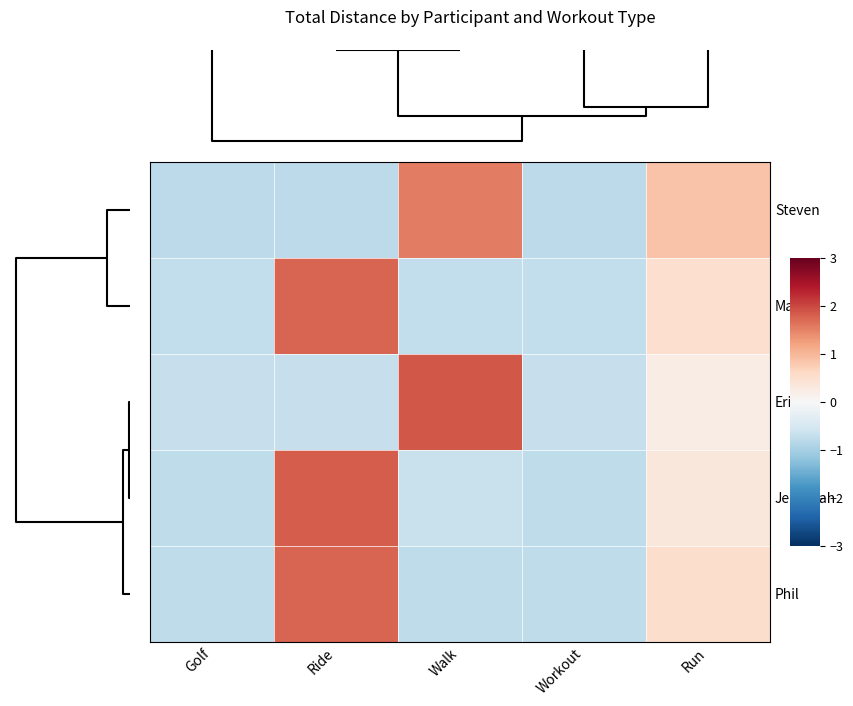

Reading left to right, list all the values displayed in this chart.

Steven: Golf=-0.8	Ride=-0.8	Walk=1.5	Workout=-0.8	Run=0.8
Matt: Golf=-0.7	Ride=1.8	Walk=-0.7	Workout=-0.7	Run=0.5
Eric: Golf=-0.7	Ride=-0.7	Walk=1.9	Workout=-0.7	Run=0.2
Jeremiah: Golf=-0.8	Ride=1.8	Walk=-0.7	Workout=-0.8	Run=0.3
Phil: Golf=-0.8	Ride=1.7	Walk=-0.8	Workout=-0.8	Run=0.5